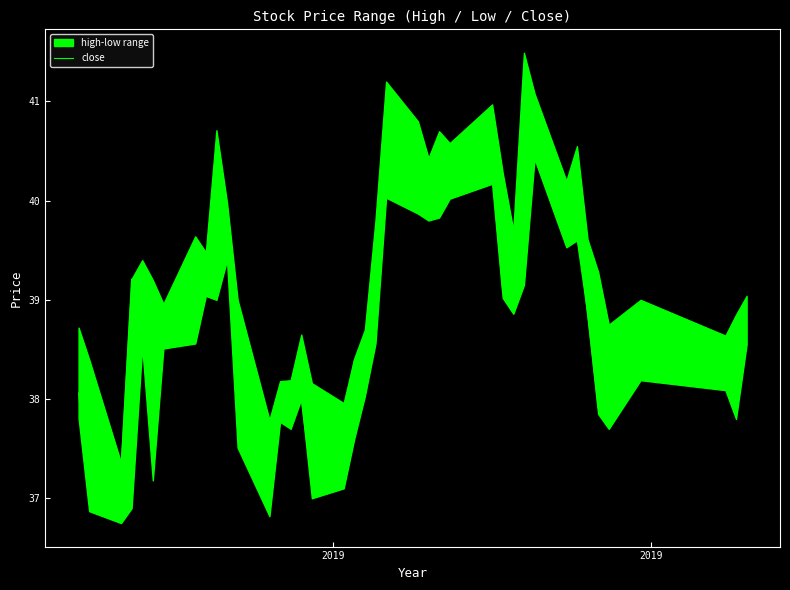

What is the lowest value of the close series?

37.0